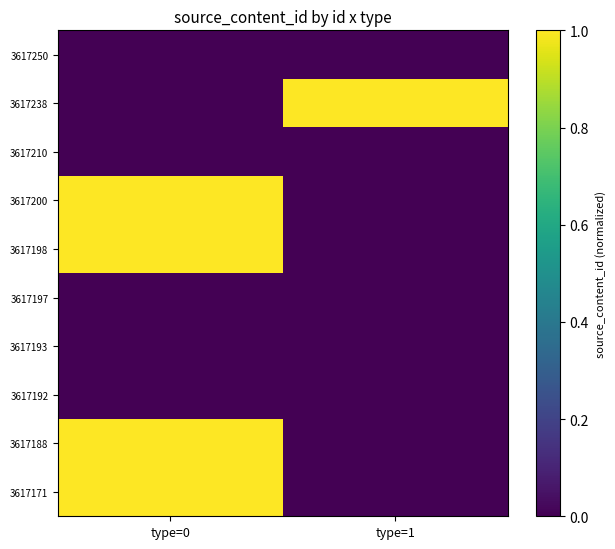

What is the difference between the highest and lowest values at type=1?

1.0